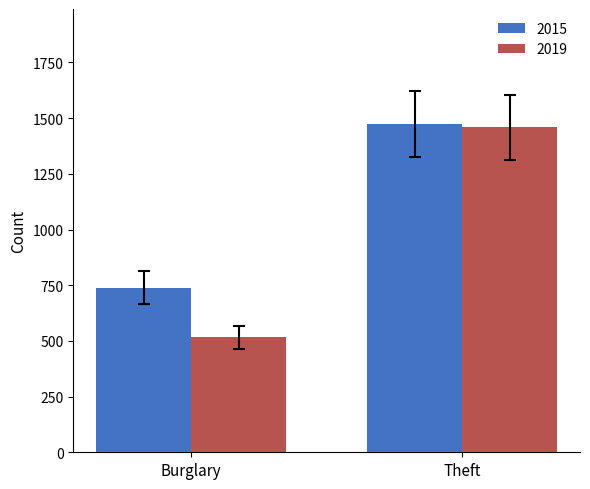

What is the maximum value shown in the chart?

1474